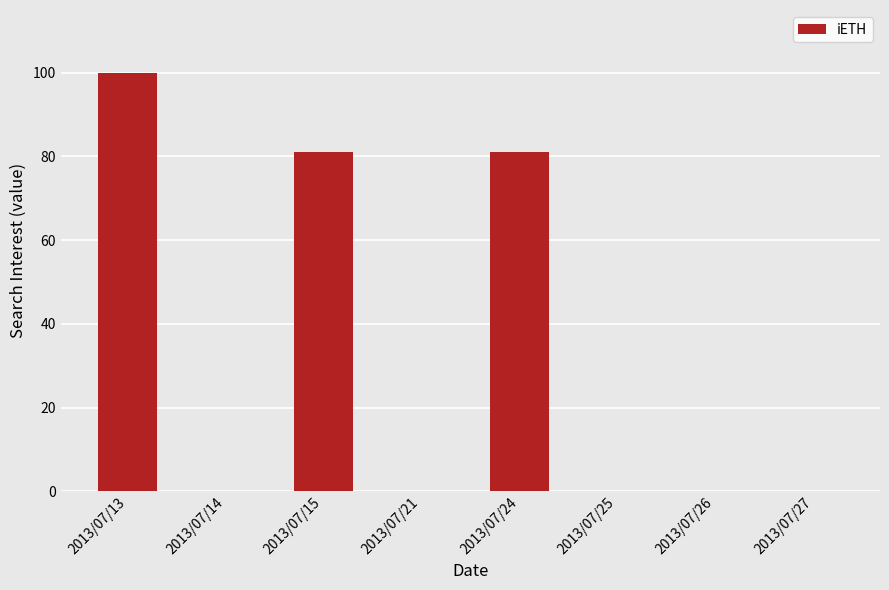

The value at 2013/07/26 is 0. True or false?

True